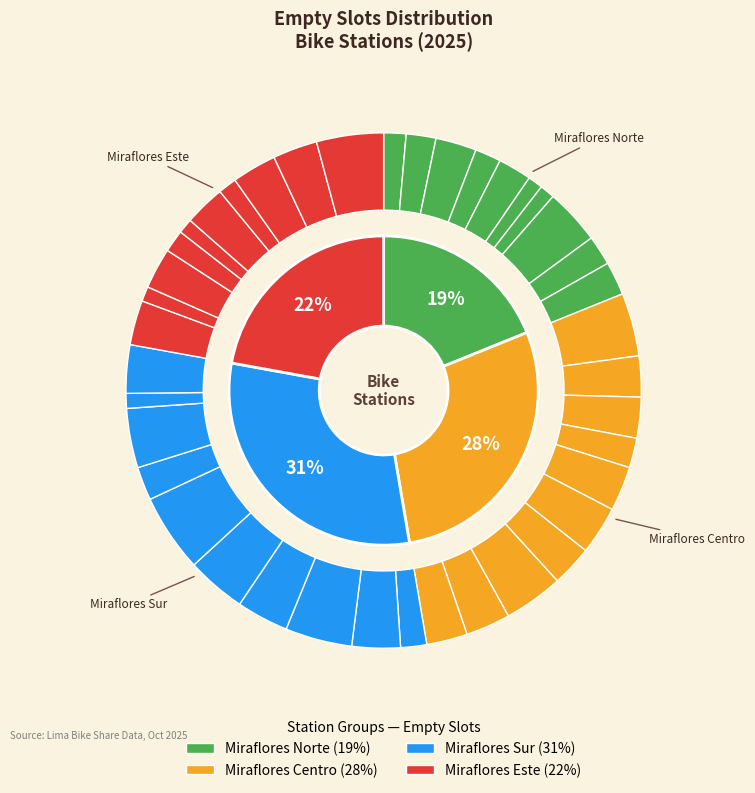

How many segments does this pie chart have?

40